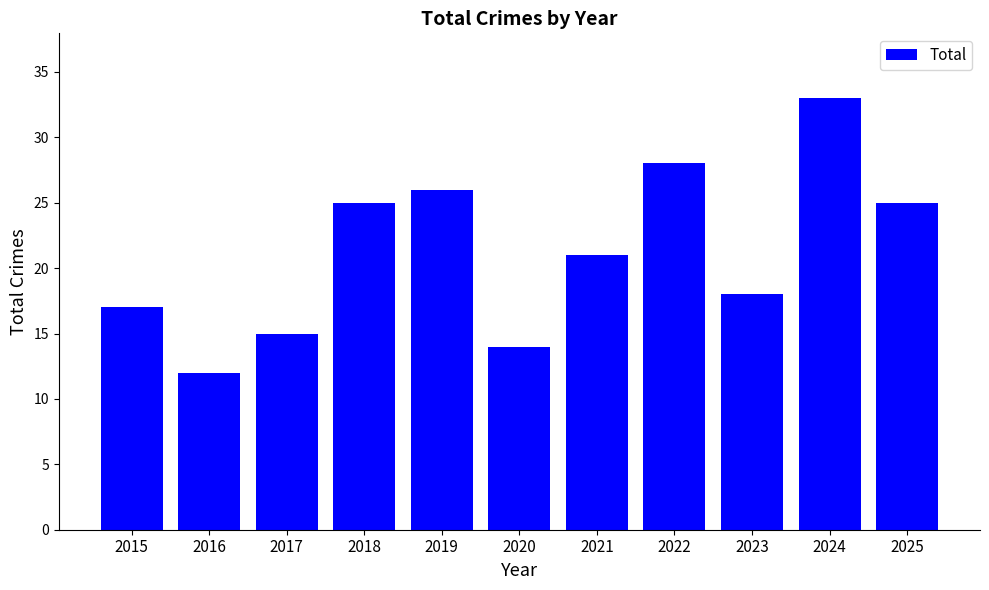

Between 2018 and 2020, which is larger?

2018